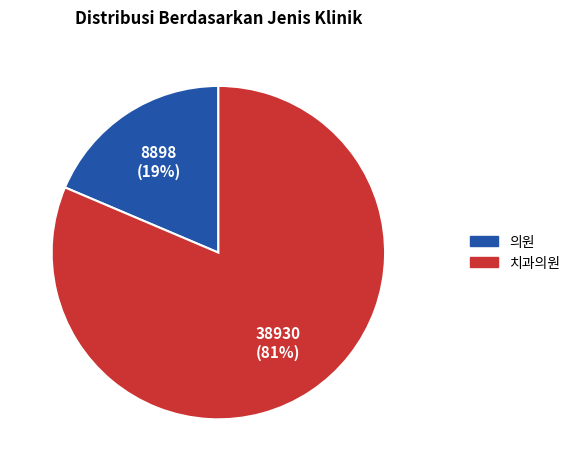

How many slices are in this pie chart?

2